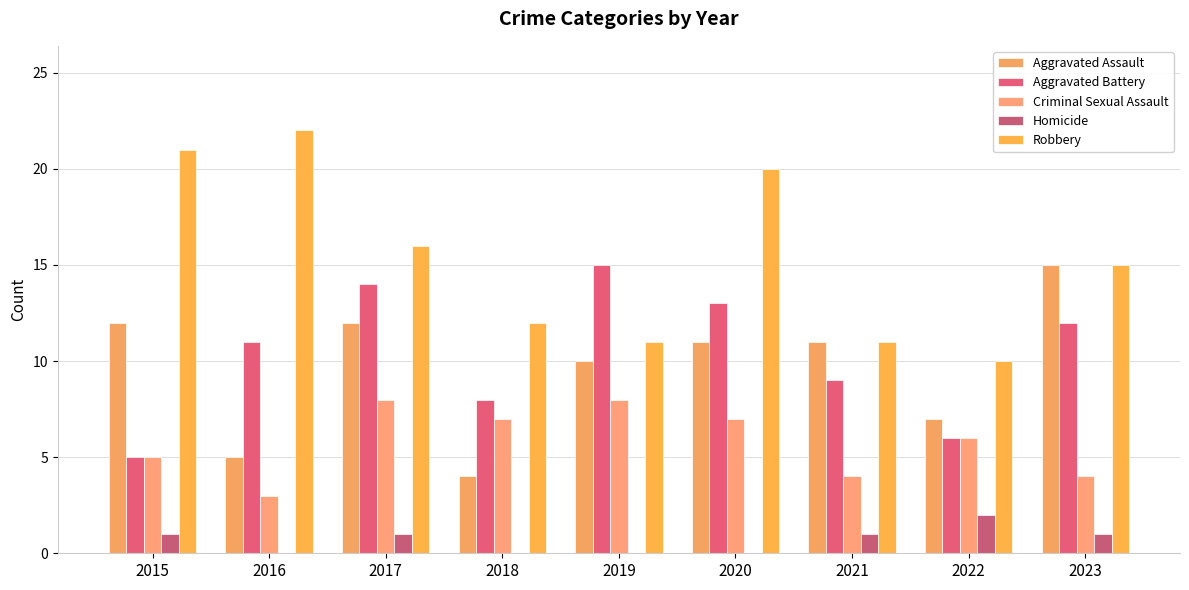

Reading left to right, extract all data points from this chart.

Aggravated Assault: 12	5	12	4	10	11	11	7	15
Aggravated Battery: 5	11	14	8	15	13	9	6	12
Criminal Sexual Assault: 5	3	8	7	8	7	4	6	4
Homicide: 1	0	1	0	0	0	1	2	1
Robbery: 21	22	16	12	11	20	11	10	15